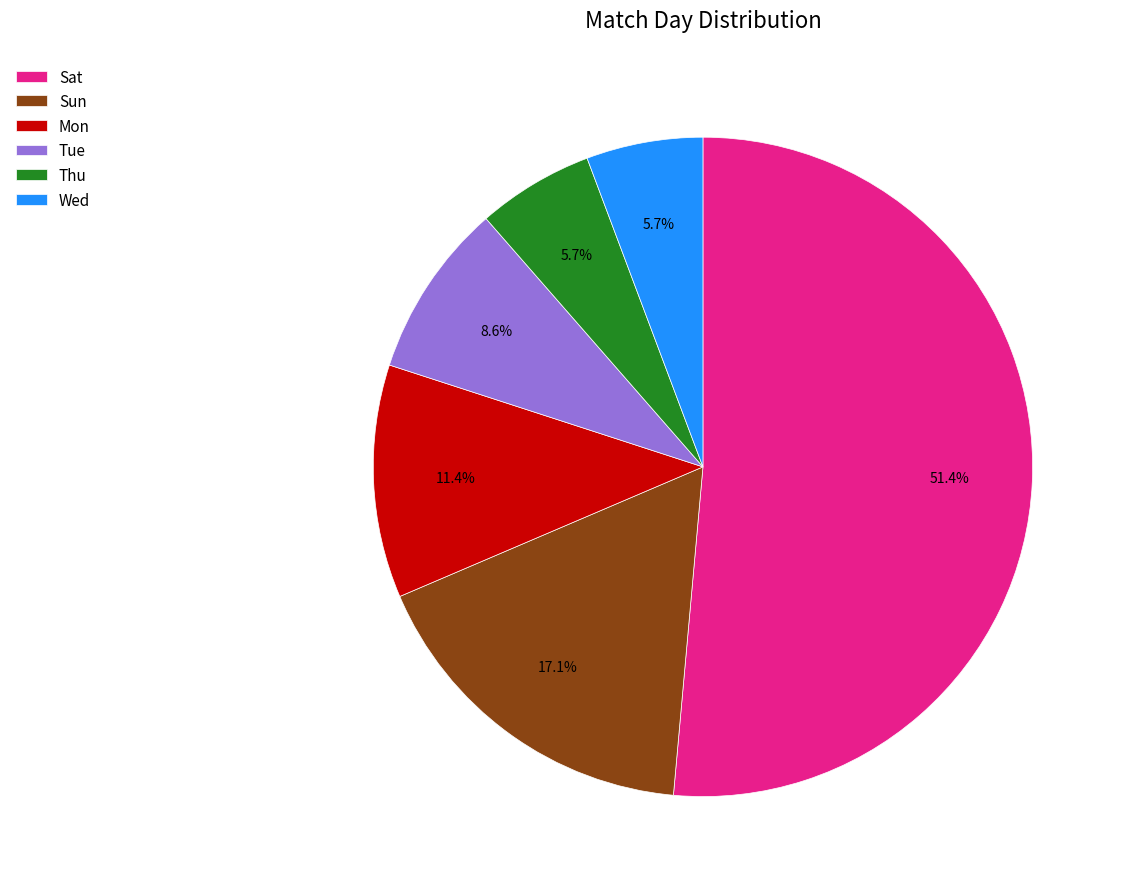

What percentage is NOT represented by Mon?

88.6%